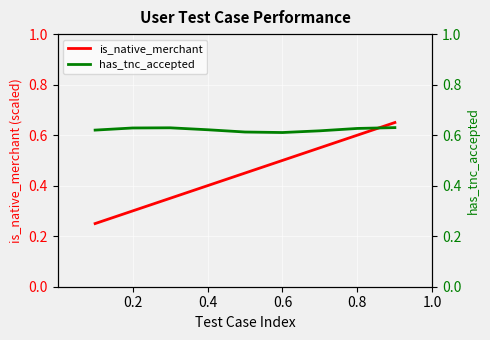

What is the maximum value for is_native_merchant?

0.7